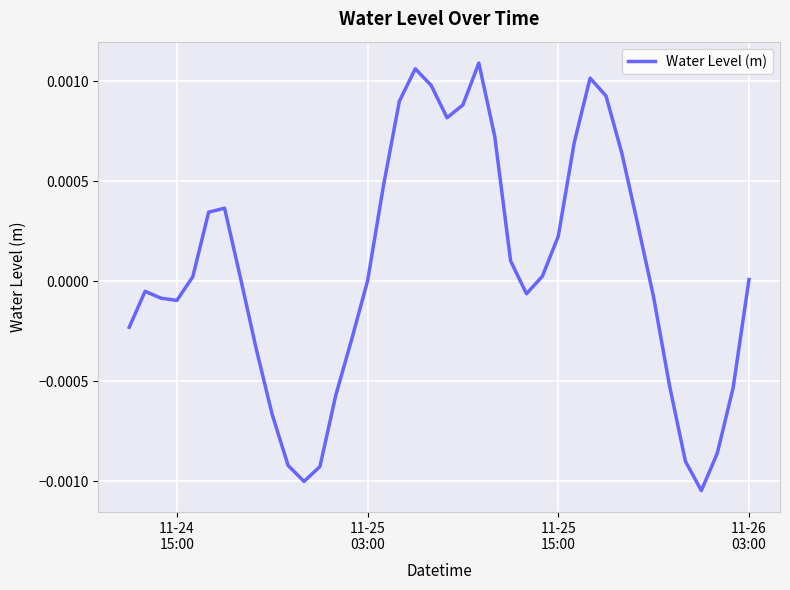

True or false: there are more than 0 points higher than both neighbors.

True